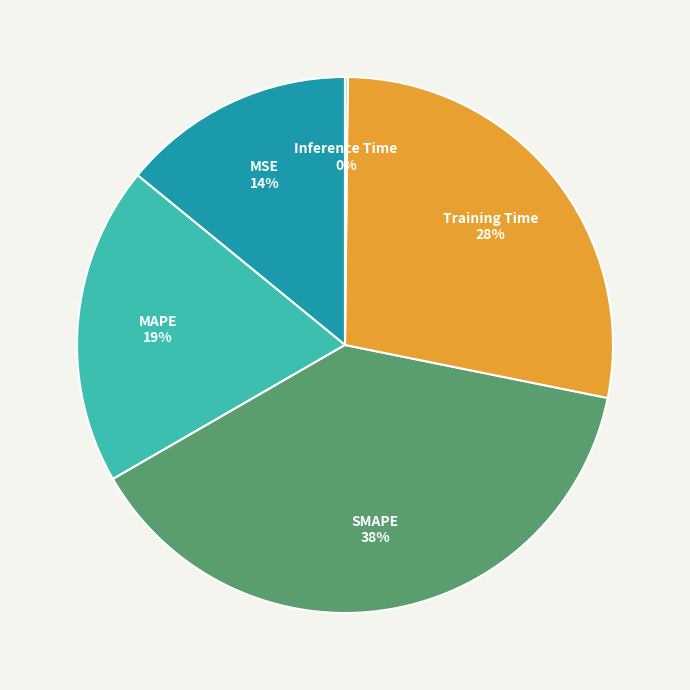

To the nearest percent, what percentage of the pie is MAPE?

19%